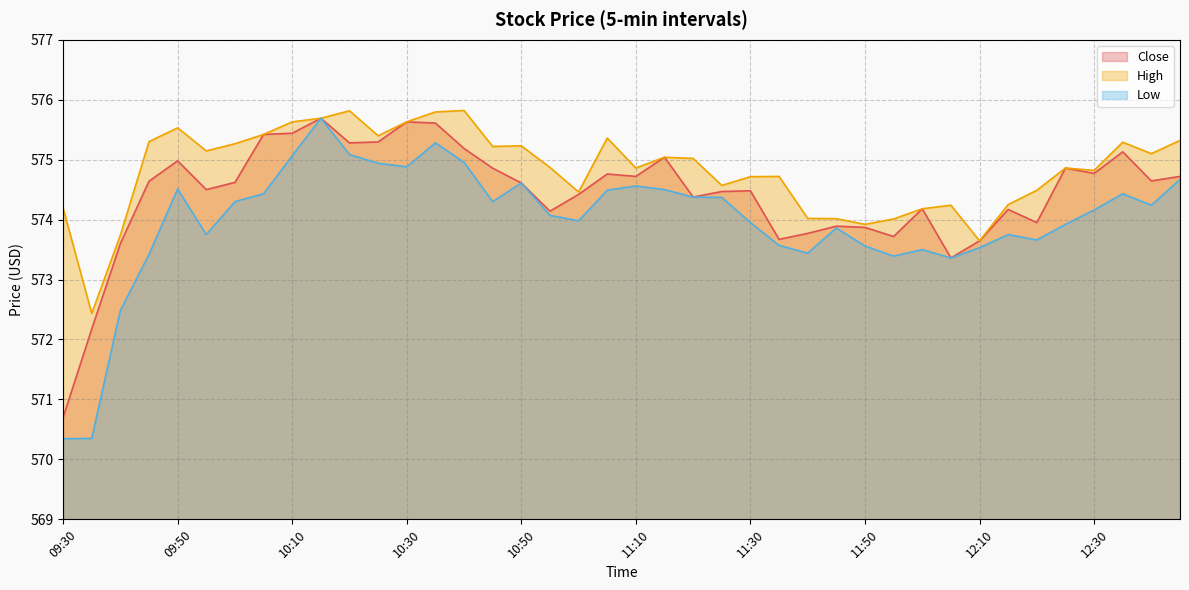

What is the approximate value of Low at 10:30?

574.9